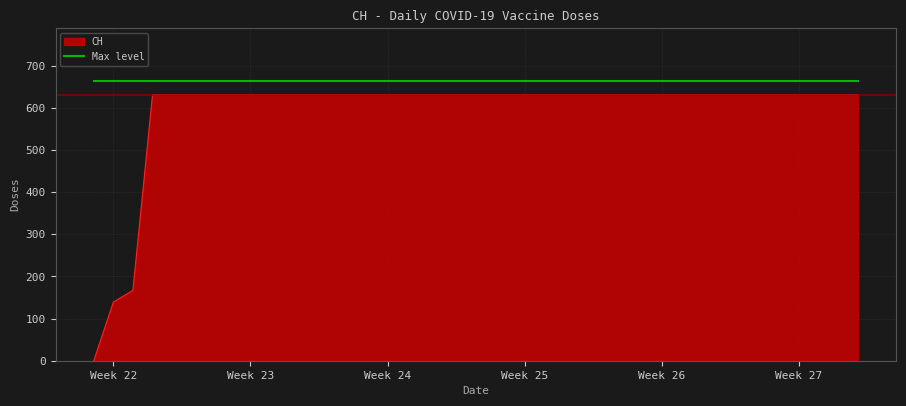

Which series has the largest range (max minus min)?

CH